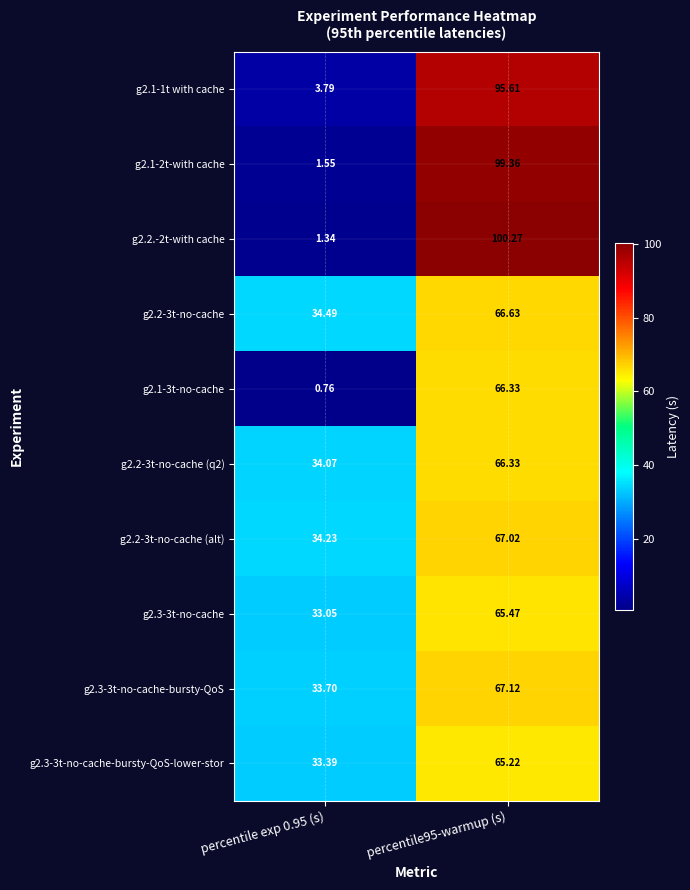

How many data points in g2.1-2t-with cache are above 99?

1